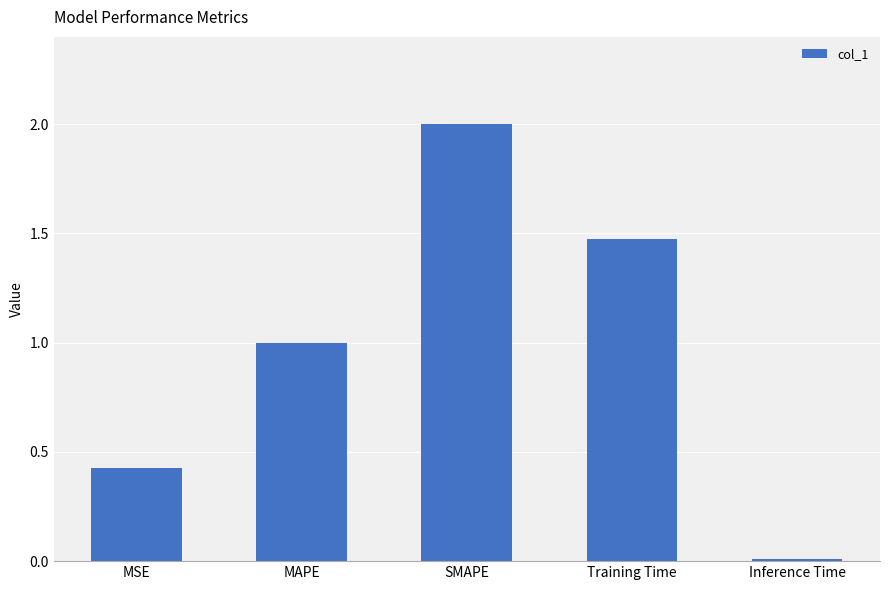

Where does the data first go above 1?

MAPE